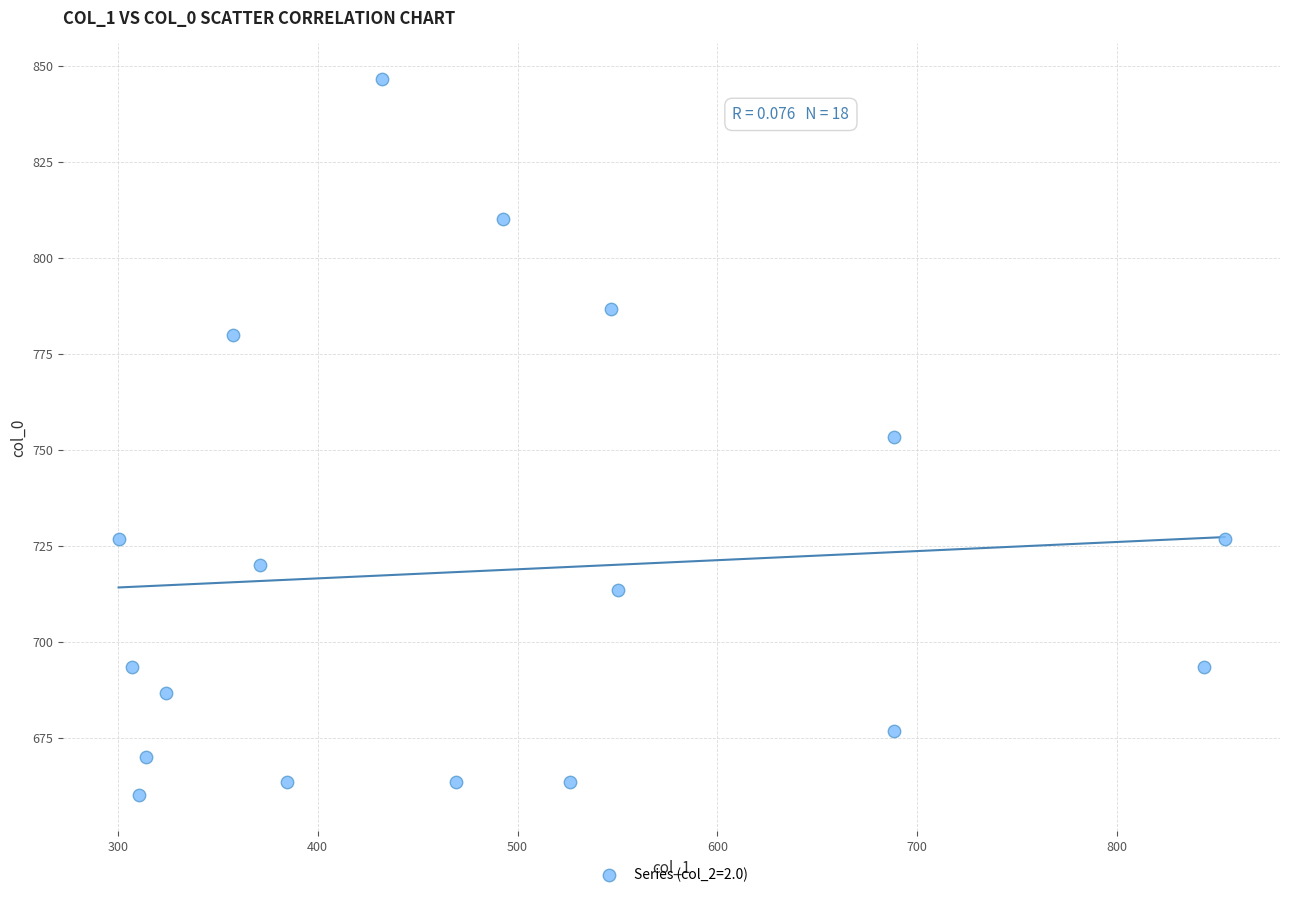

What is the range of X values (max minus min)?

553.5